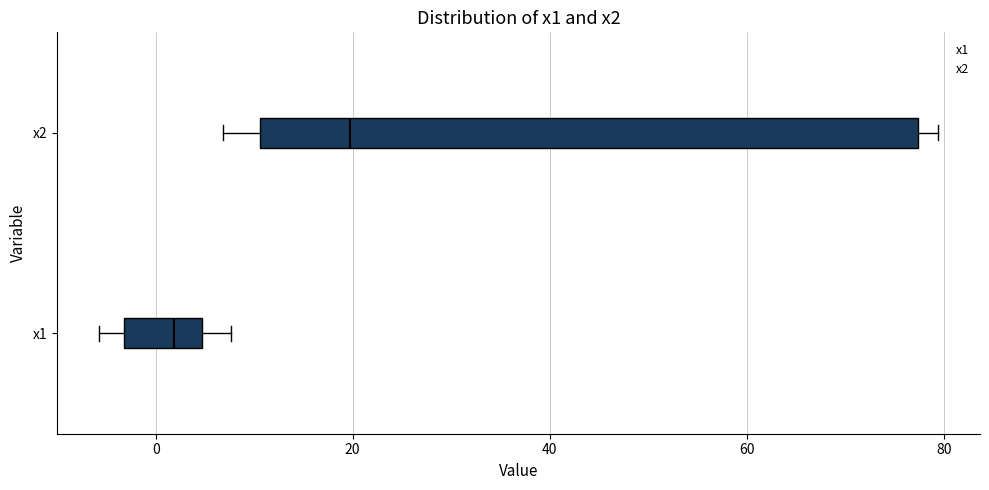

Where is the right edge of the box for x1 on the x-axis? The values are not printed on the chart, so give them approximately, as read against the axis.

4